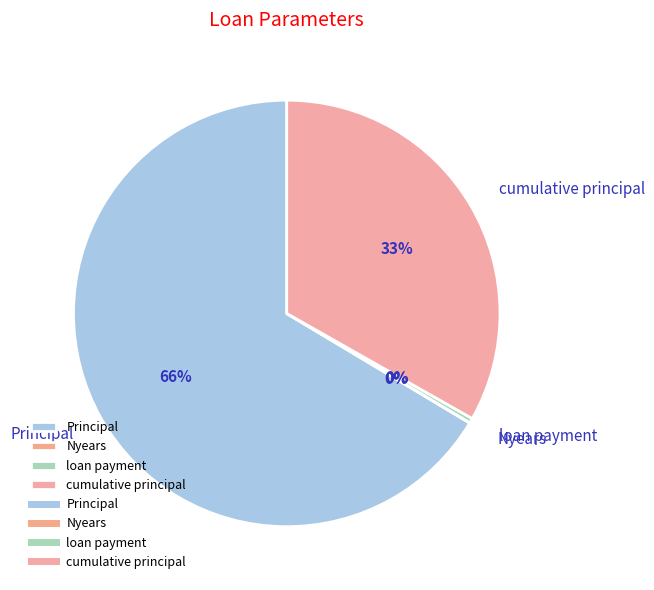

Which slice is the largest?

Principal